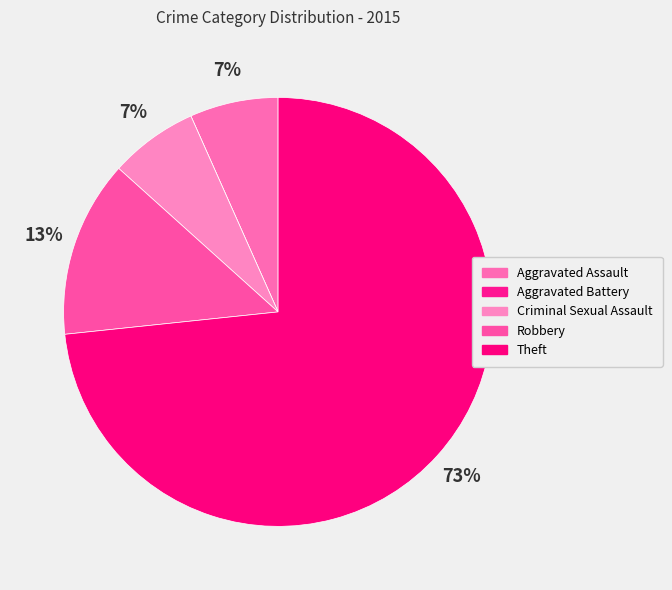

What is the total percentage of Robbery and Aggravated Assault?

20.0%